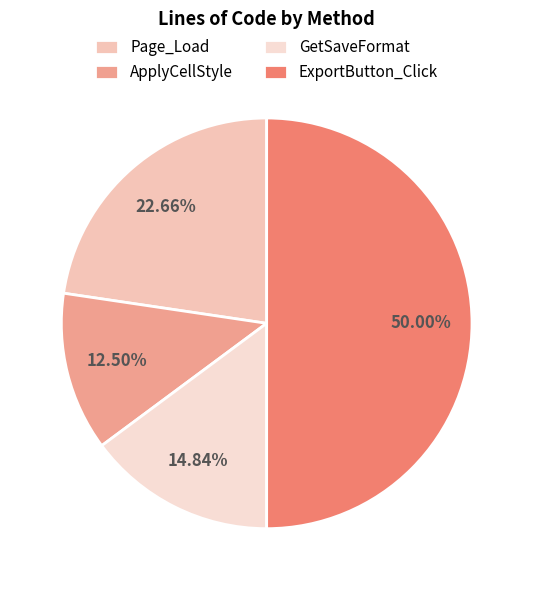

Does Page_Load account for over 50% of the chart?

No